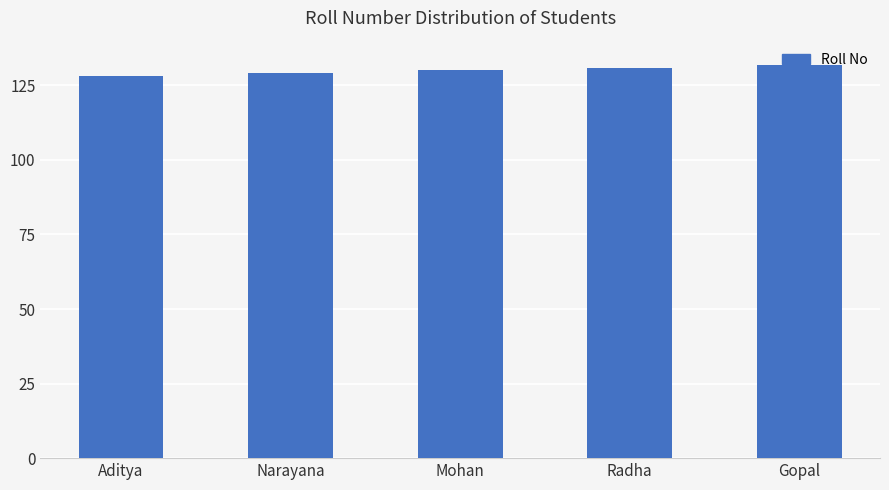

The value at Gopal is 69. True or false?

False